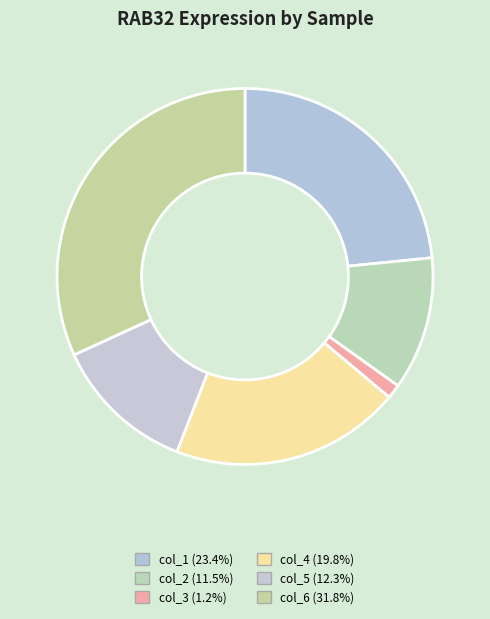

How many segments does this pie chart have?

6